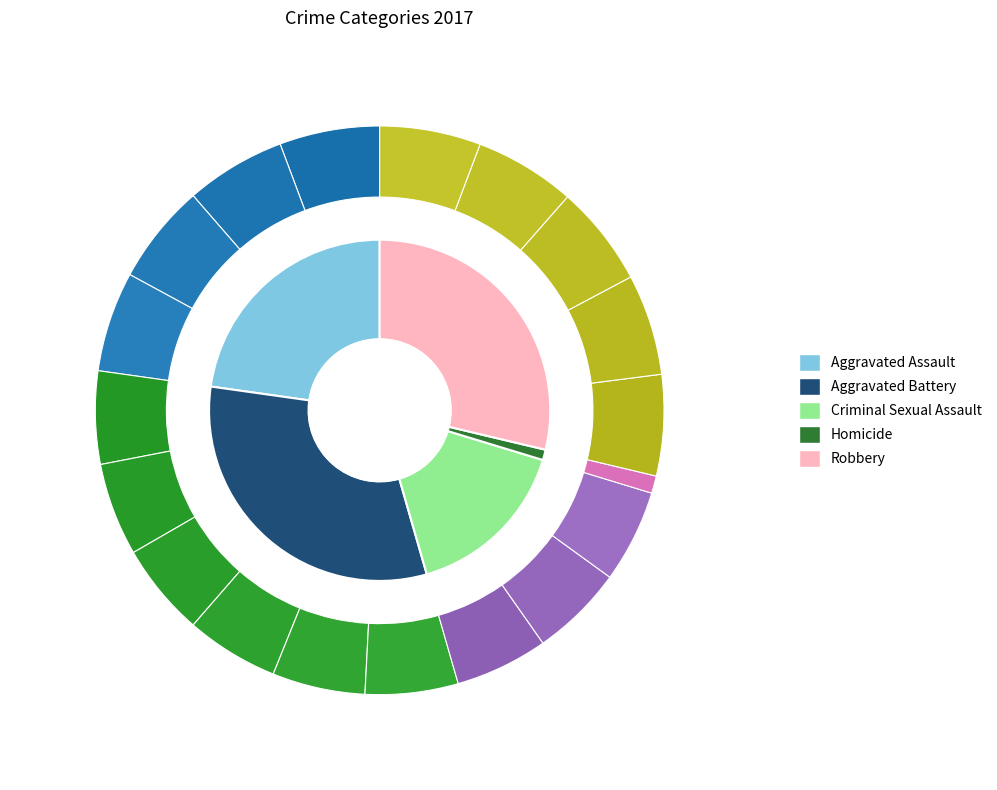

Is there a majority slice in this chart?

No